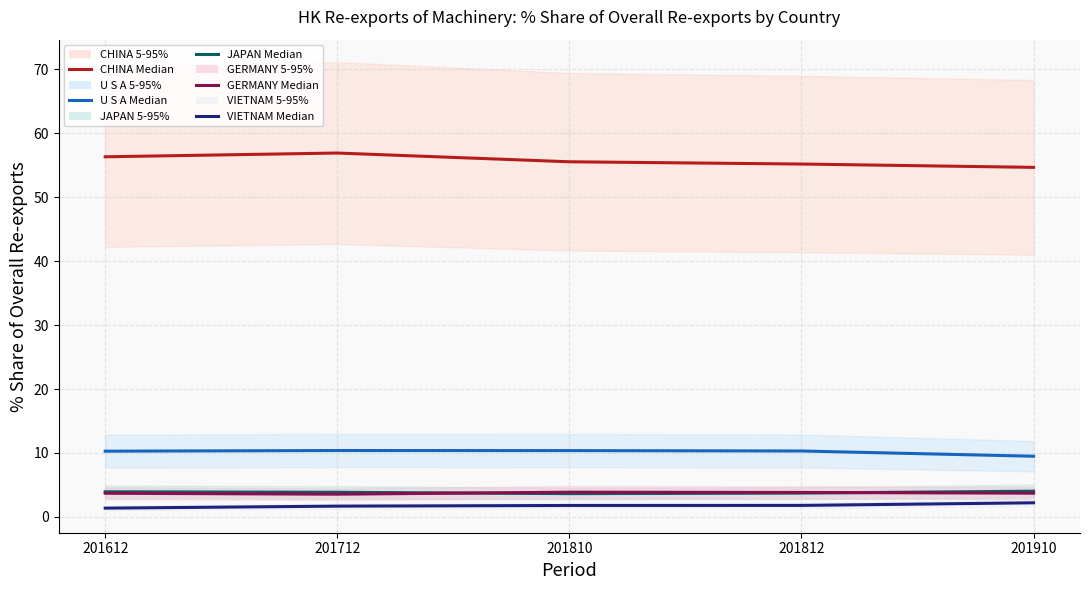

What is the highest value of the JAPAN Median series?

4.0